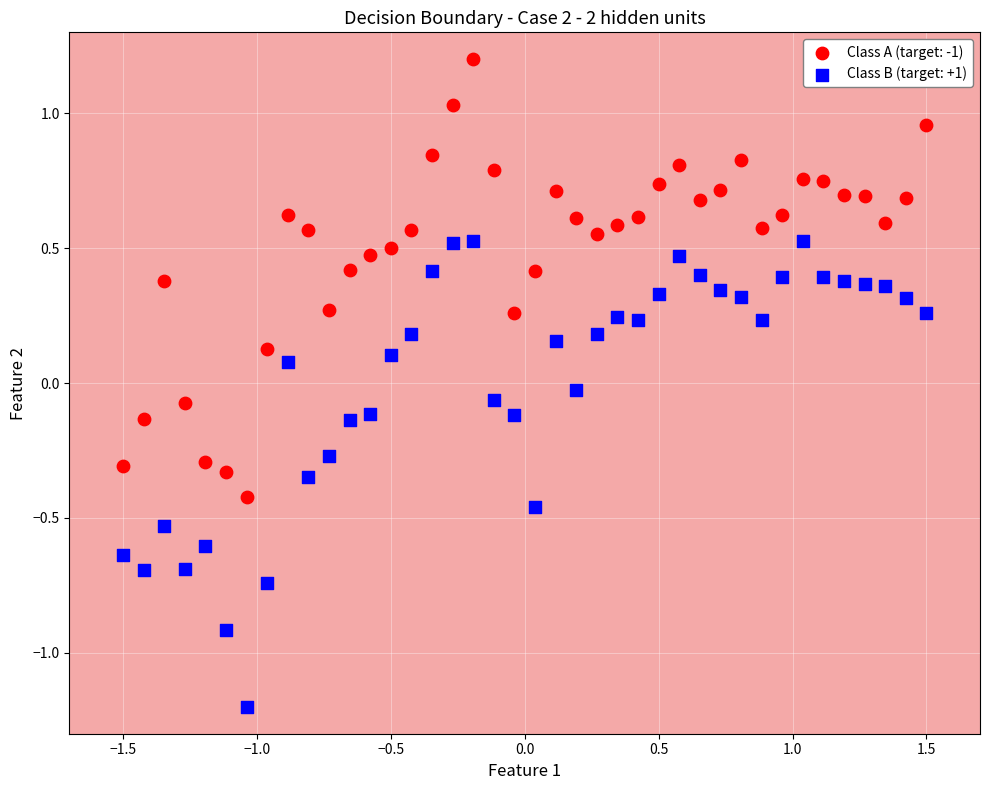

Which series reaches the maximum Y coordinate?

Class A (target: -1)